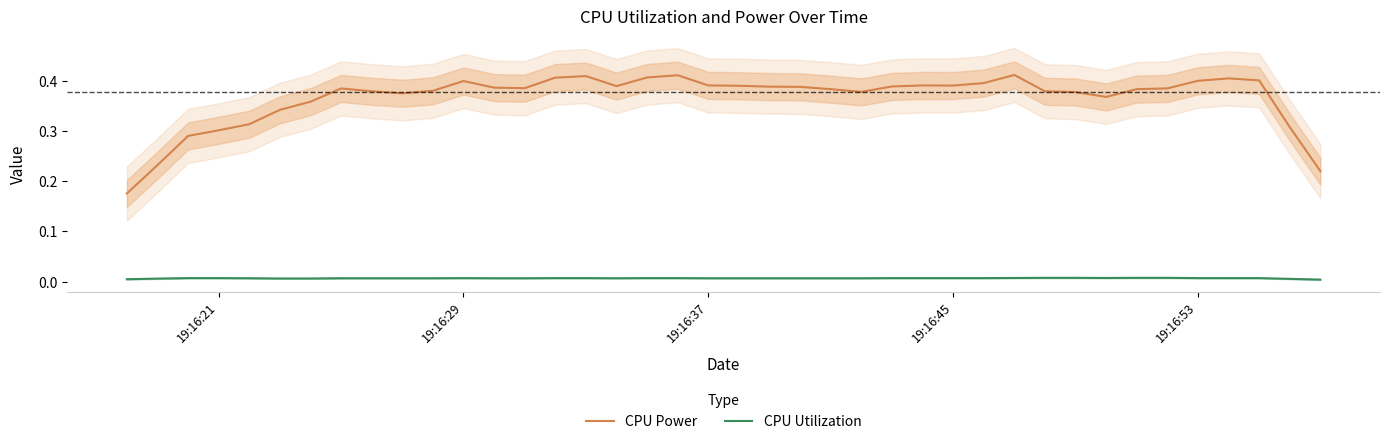

True or false: CPU Utilization and CPU Power intersect in this chart.

False